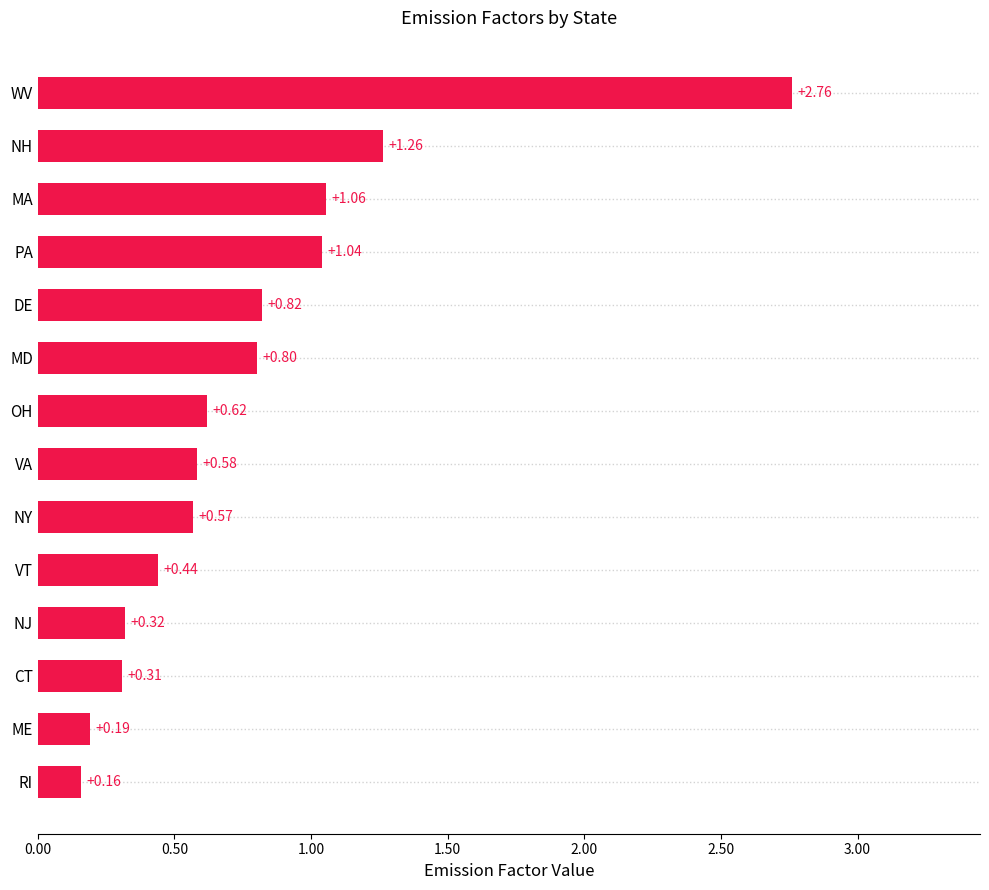

What is the change in value from RI to VT?

+0.3